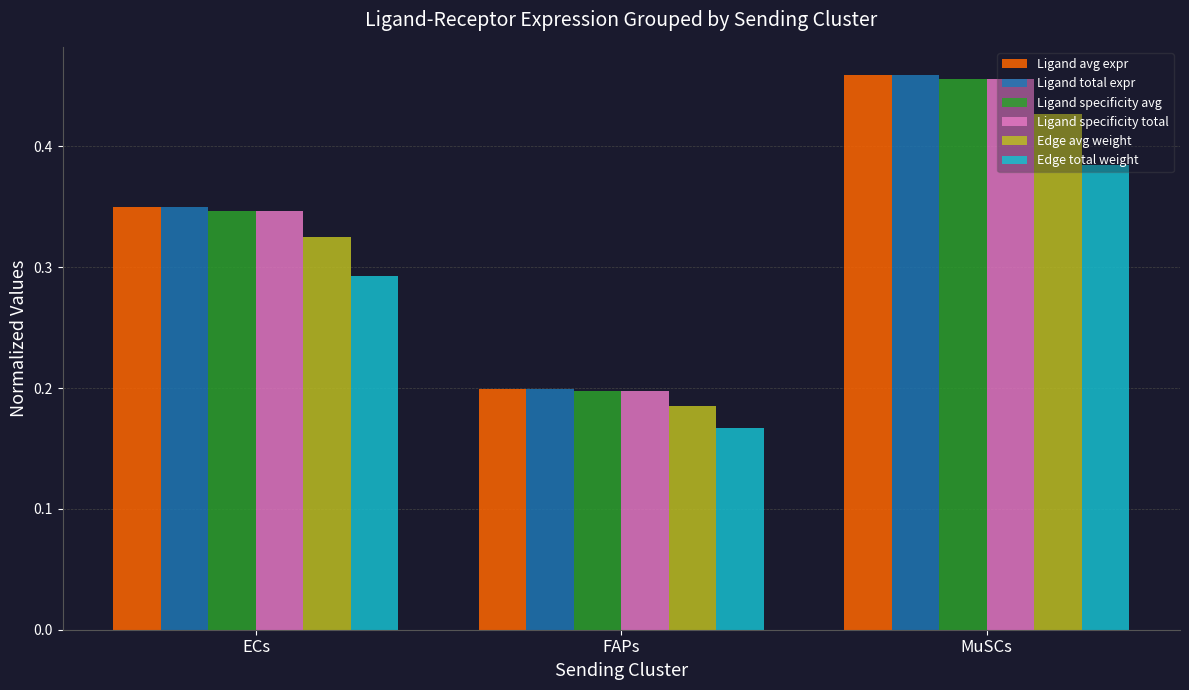

Which category has the lowest value across all series?

FAPs